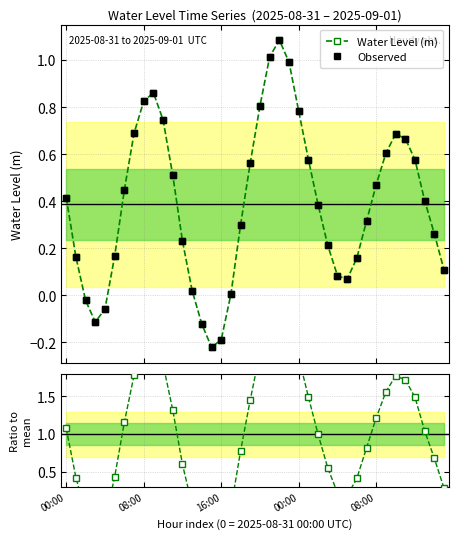

Which category has the highest value across all series?

22